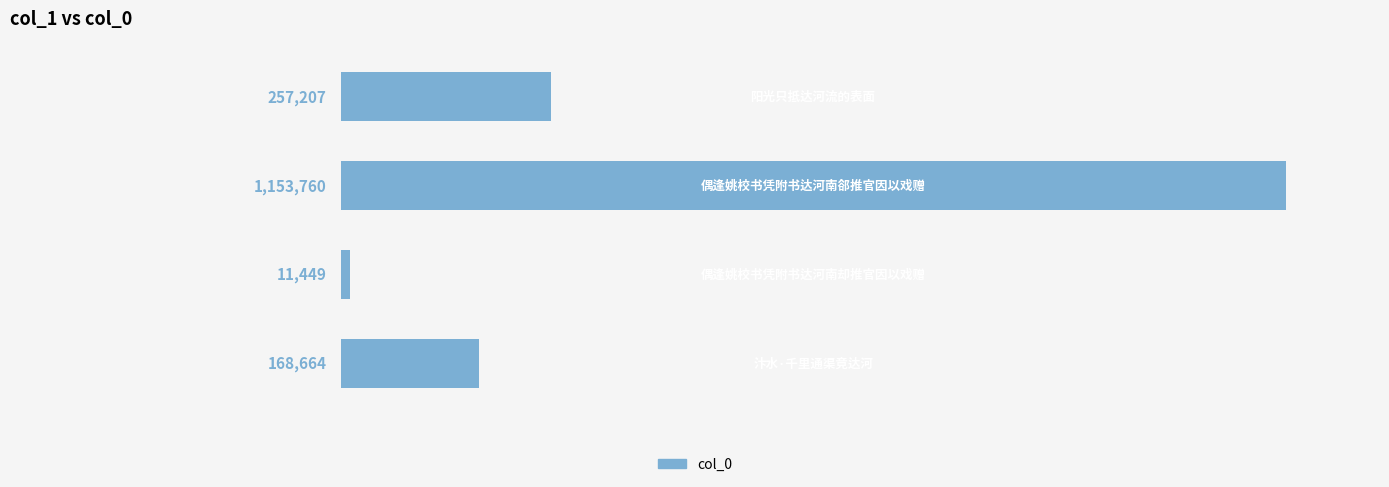

What is the minimum value shown in the chart?

11449